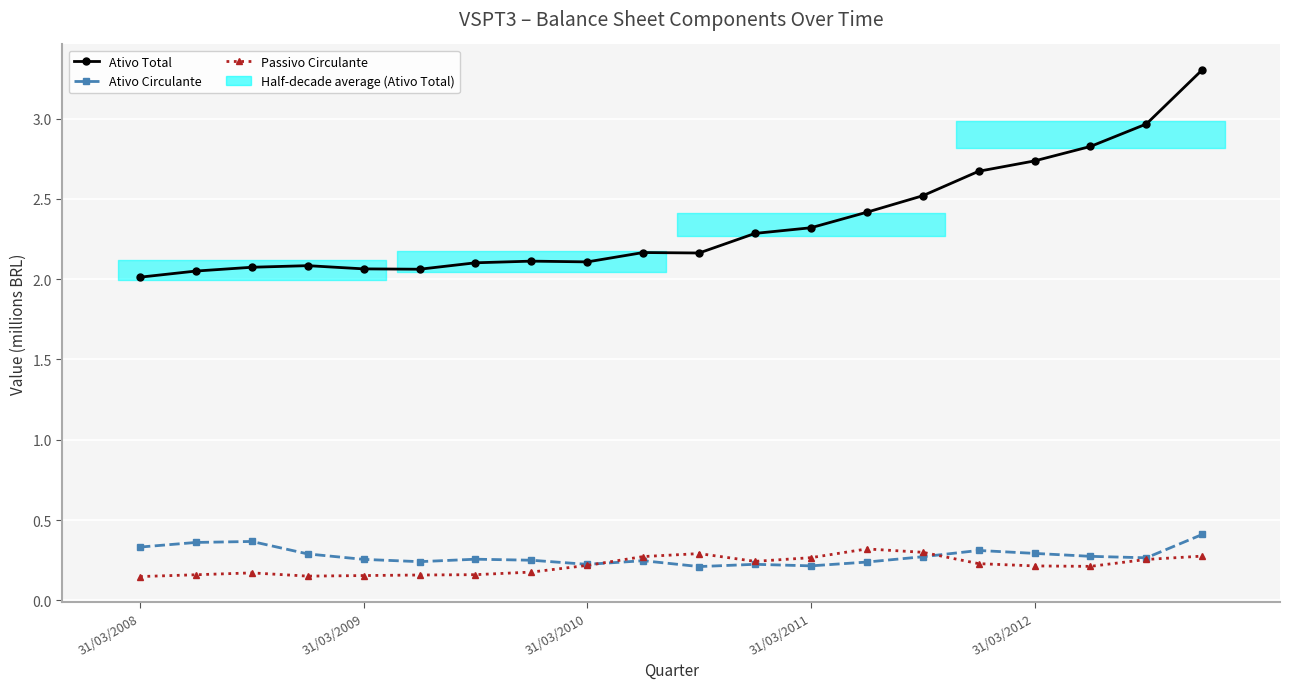

How many interior local valleys does the Ativo Circulante series have?

5